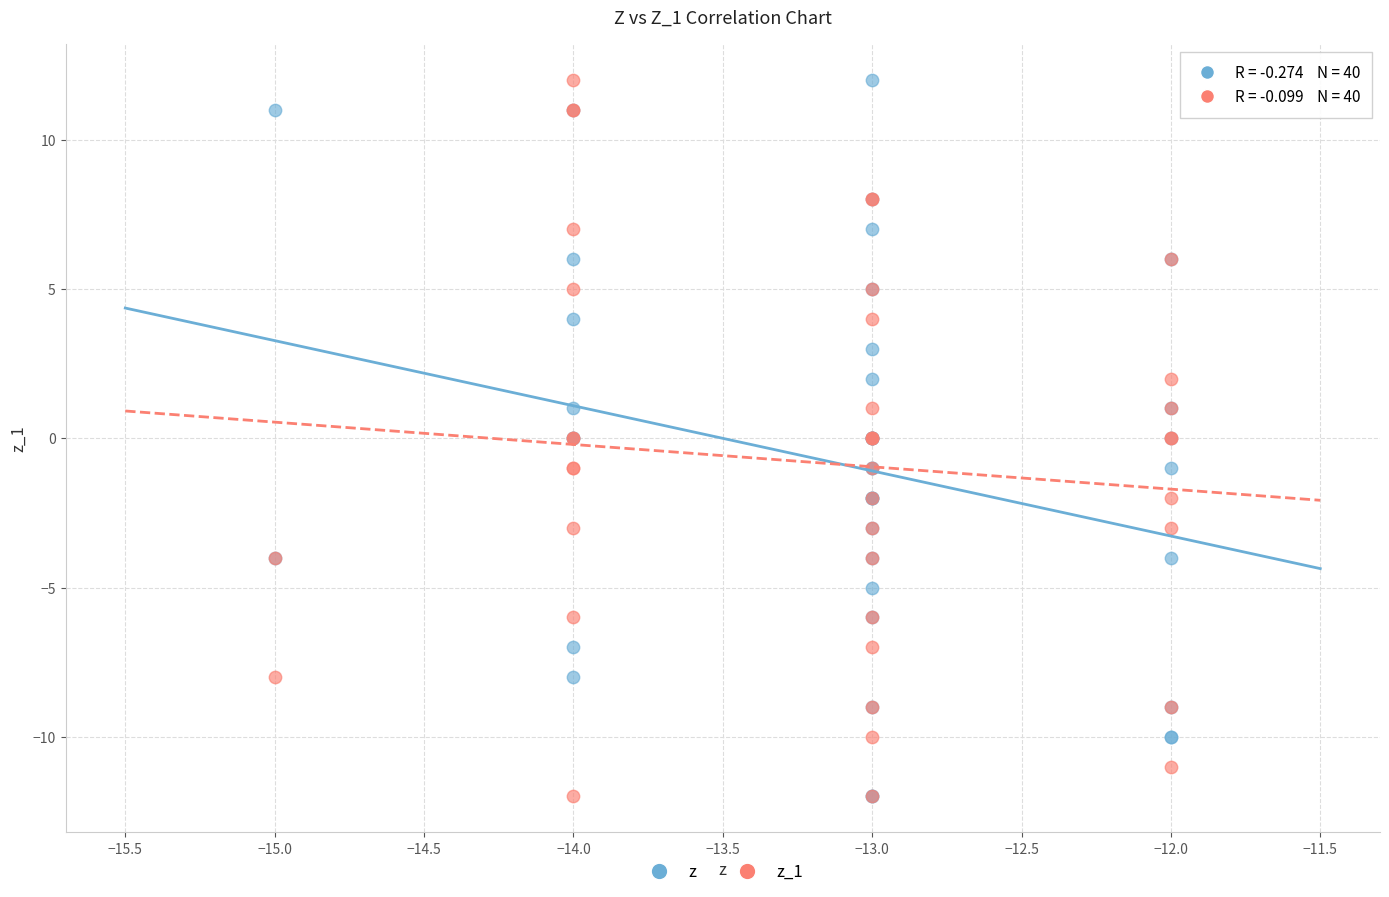

What are all the series names shown in the legend?

z, z_1